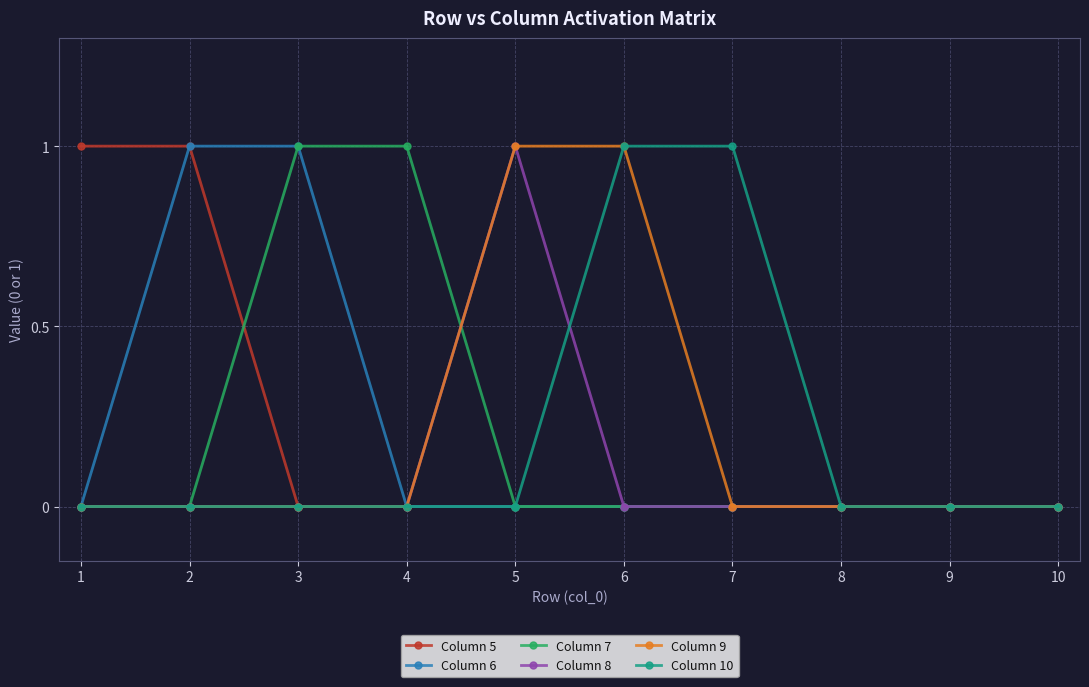

Count the Column 7 values in the range 0 to 1.

10